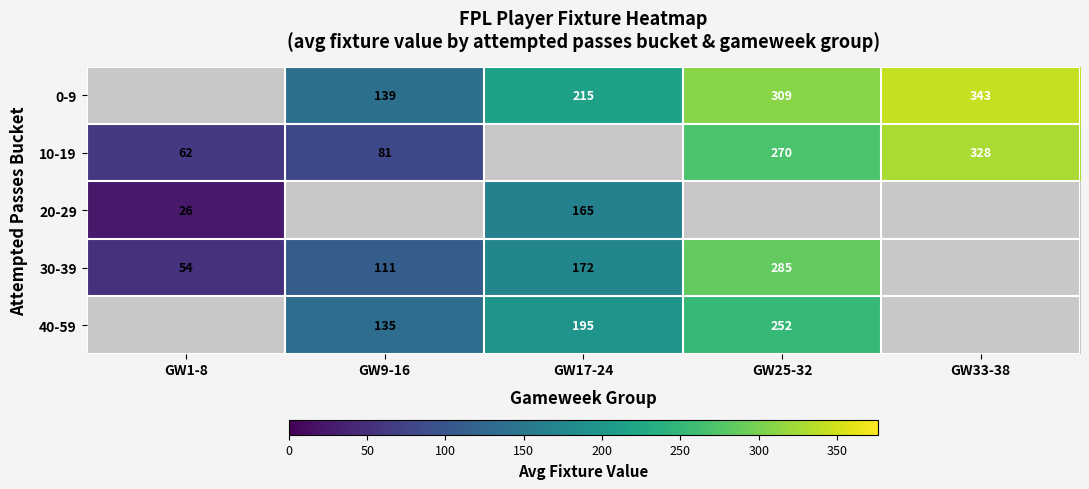

Is the value of 10-19 at GW9-16 greater than the value of 0-9 at GW17-24?

No